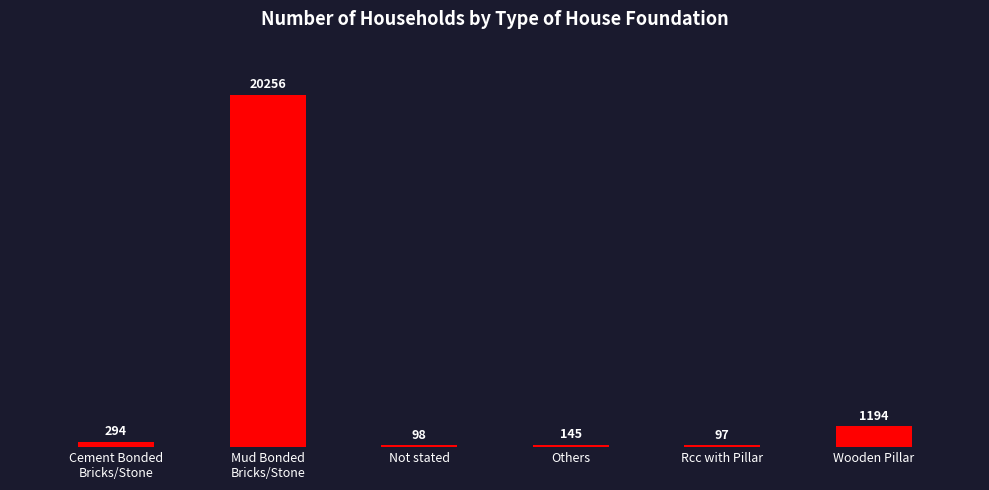

The chart shows a value of 97 at Rcc with Pillar. True or false?

True